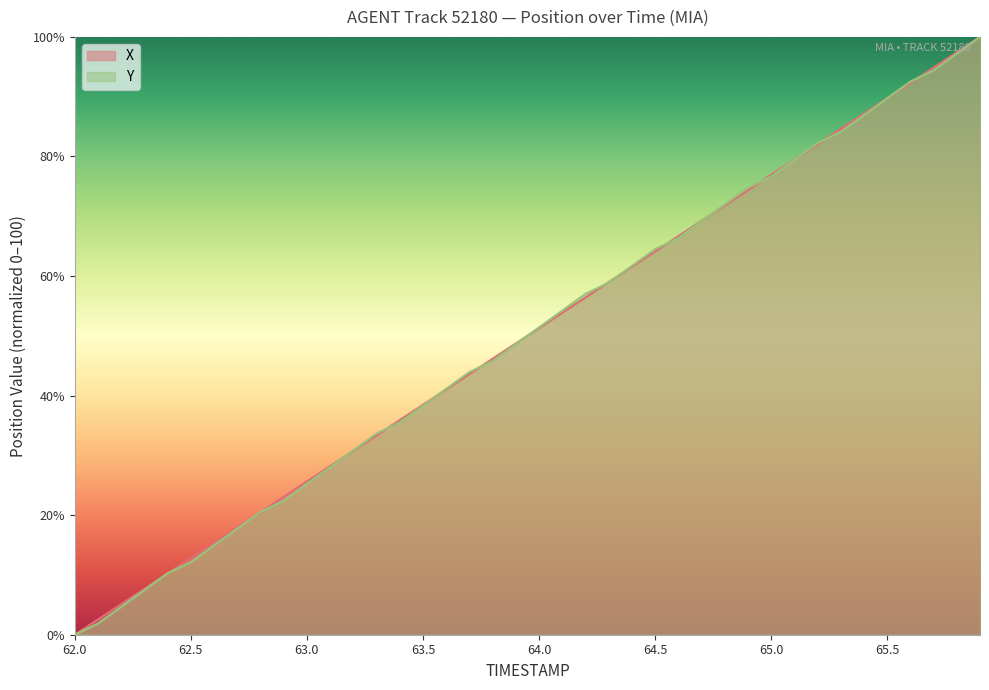

At which category does the chart reach its peak across all series?

65.9